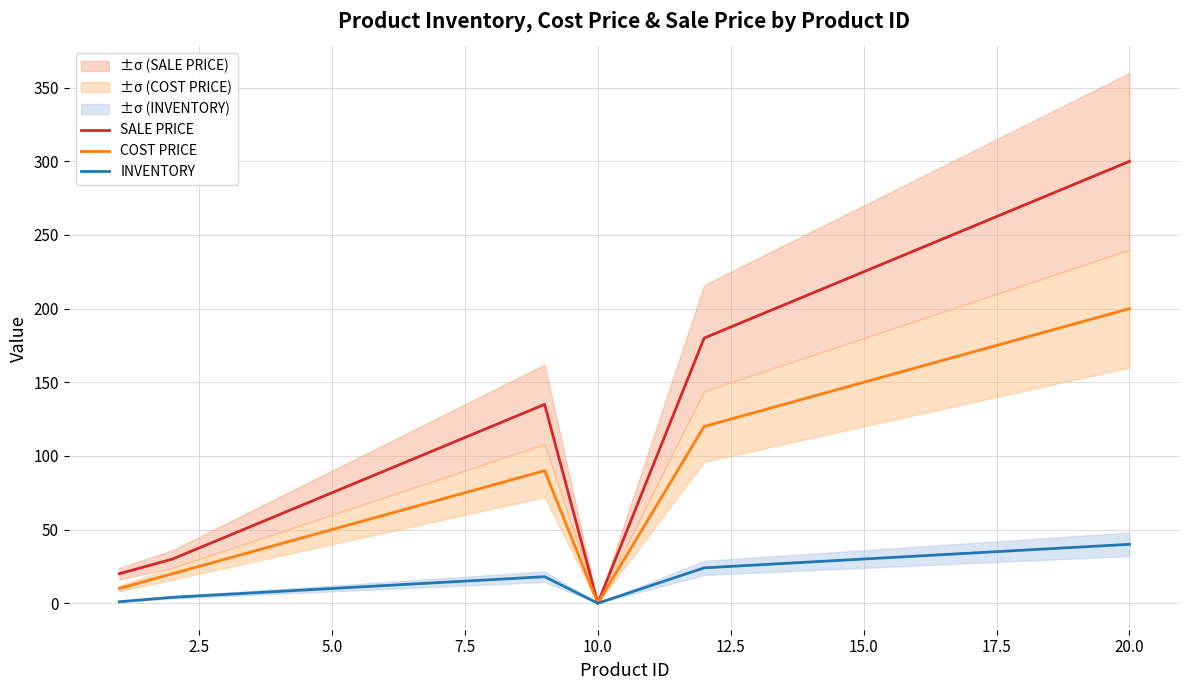

What are all the series names shown in the legend?

SALE PRICE, COST PRICE, INVENTORY